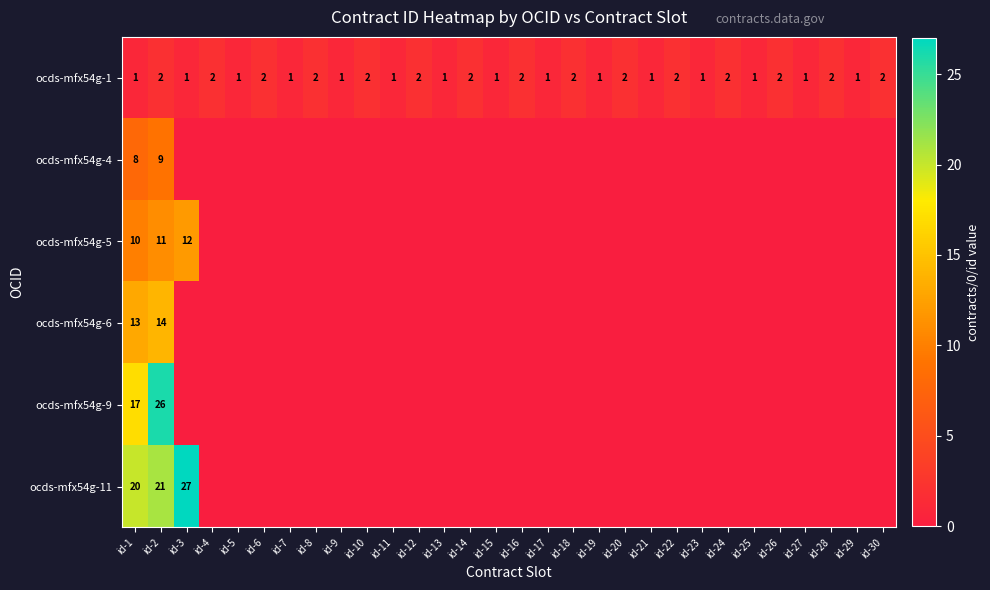

True or false: ocds-mfx54g-1 has a value of 3 at id-16.

False